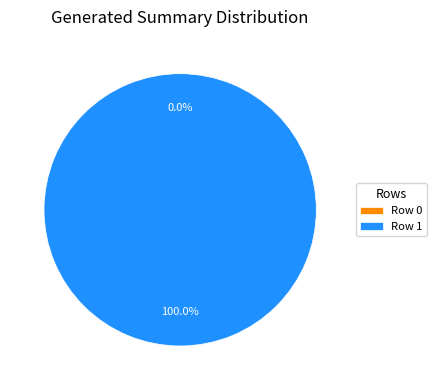

Between Row 0 and Row 1, which is larger?

Row 1